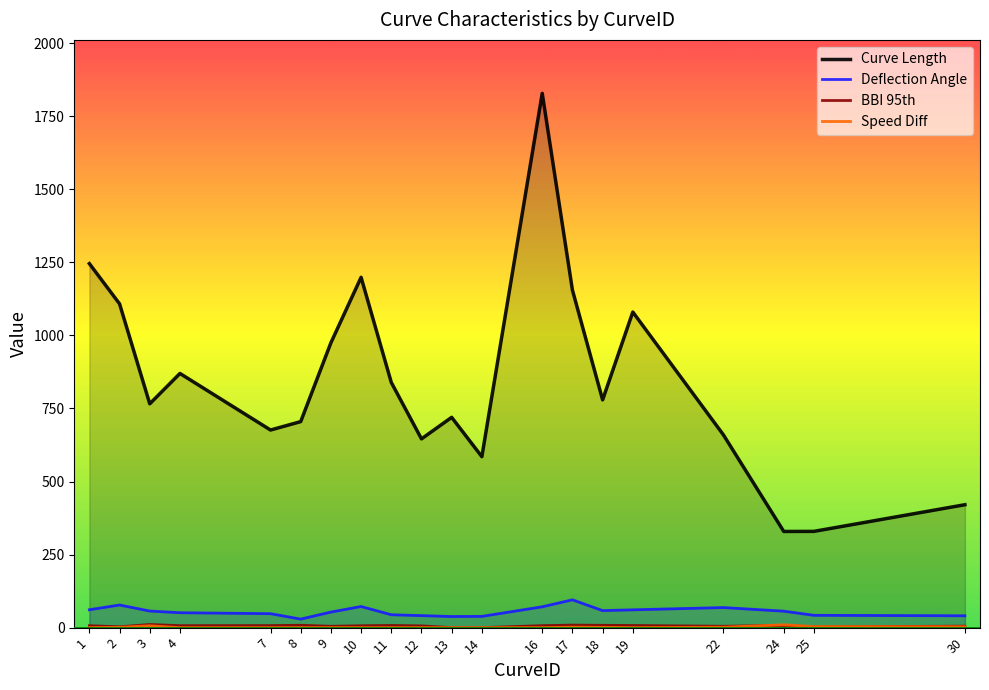

What is the difference between the second highest and second lowest values in the Deflection Angle series?

39.4